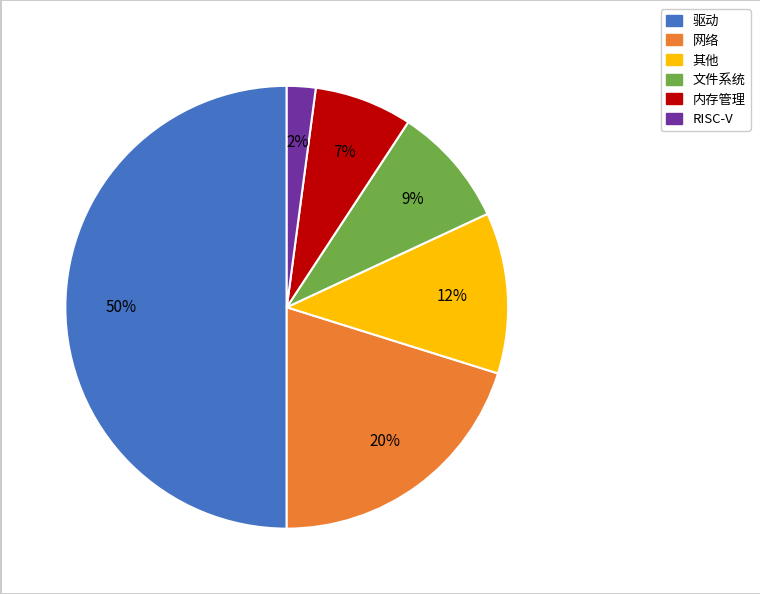

To the nearest percent, what is the difference between the largest and smallest slice percentages?

48%